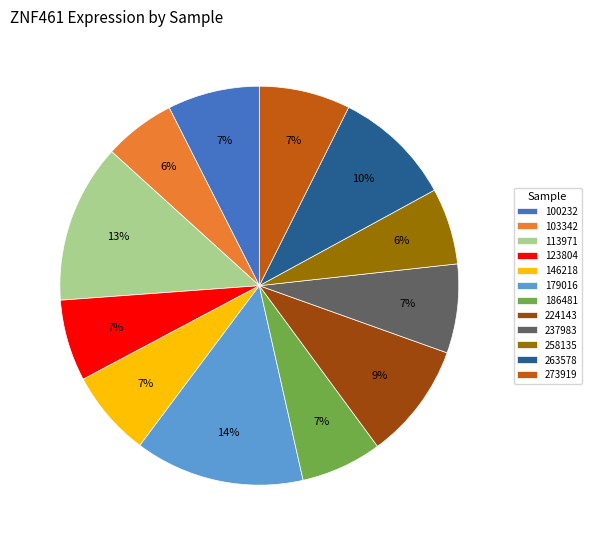

To the nearest percent, what is the combined percentage of 146218 and 224143?

16%